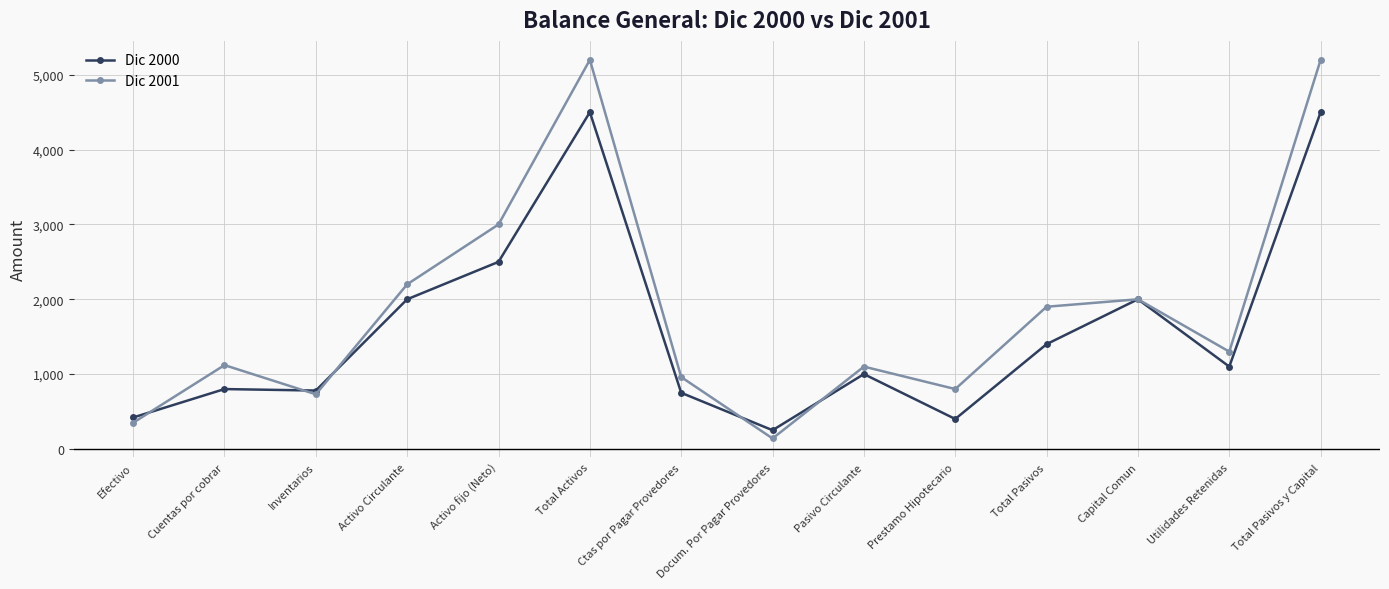

What is the sum of all Dic 2000 values?

22400